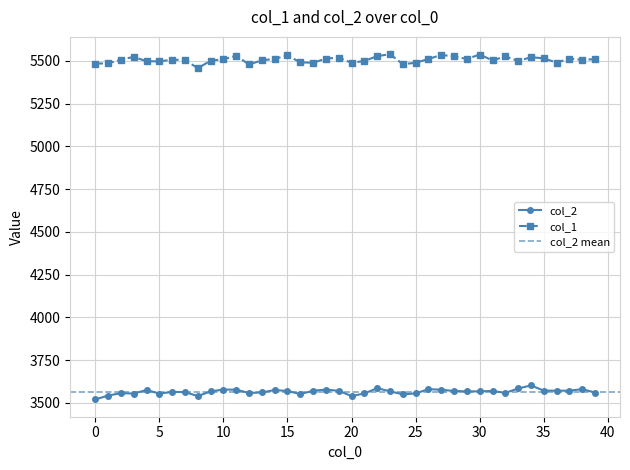

The value of col_2 at 14 is 6318.8. True or false?

False